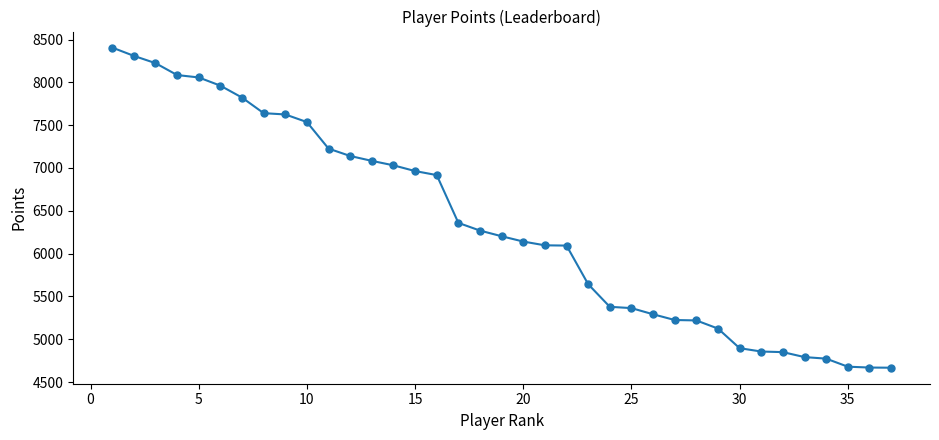

What is the average value?

6341